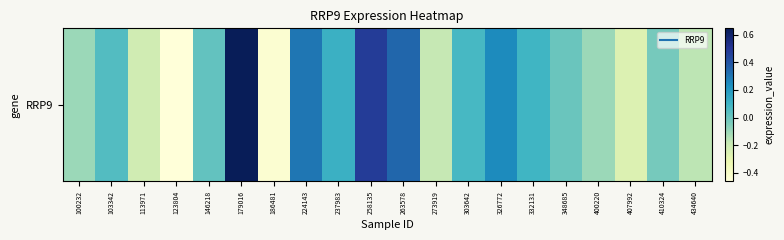

At which label is the value closest to 0?

348685